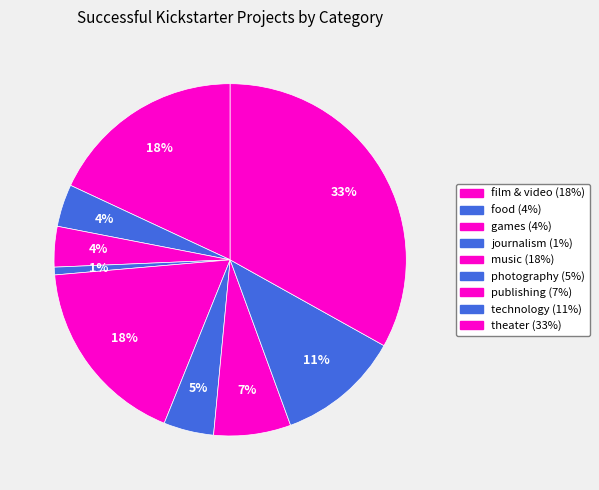

How many segments does this pie chart have?

9